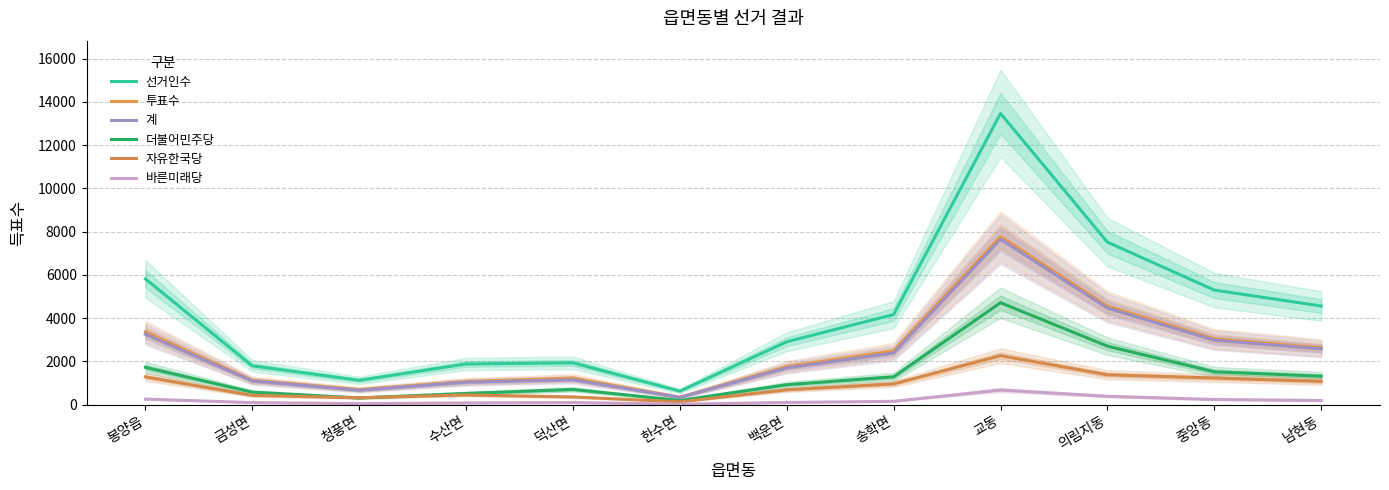

Reading left to right, list all the values displayed in this chart.

선거인수: 봉양읍=5815	금성면=1790	청풍면=1121	수산면=1876	덕산면=1929	한수면=623	백운면=2904	송학면=4164	교동=13467	의림지동=7513	중앙동=5295	남현동=4558
투표수: 봉양읍=3361	금성면=1120	청풍면=695	수산면=1065	덕산면=1221	한수면=341	백운면=1751	송학면=2481	교동=7772	의림지동=4554	중앙동=3038	남현동=2626
계: 봉양읍=3253	금성면=1089	청풍면=661	수산면=1033	덕산면=1144	한수면=332	백운면=1694	송학면=2386	교동=7643	의림지동=4461	중앙동=2975	남현동=2573
더불어민주당: 봉양읍=1720	금성면=575	청풍면=305	수산면=514	덕산면=699	한수면=190	백운면=916	송학면=1282	교동=4710	의림지동=2702	중앙동=1515	남현동=1311
자유한국당: 봉양읍=1281	금성면=424	청풍면=314	수산면=445	덕산면=352	한수면=126	백운면=682	송학면=955	교동=2260	의림지동=1377	중앙동=1227	남현동=1073
바른미래당: 봉양읍=252	금성면=90	청풍면=42	수산면=74	덕산면=93	한수면=16	백운면=96	송학면=149	교동=673	의림지동=382	중앙동=233	남현동=189